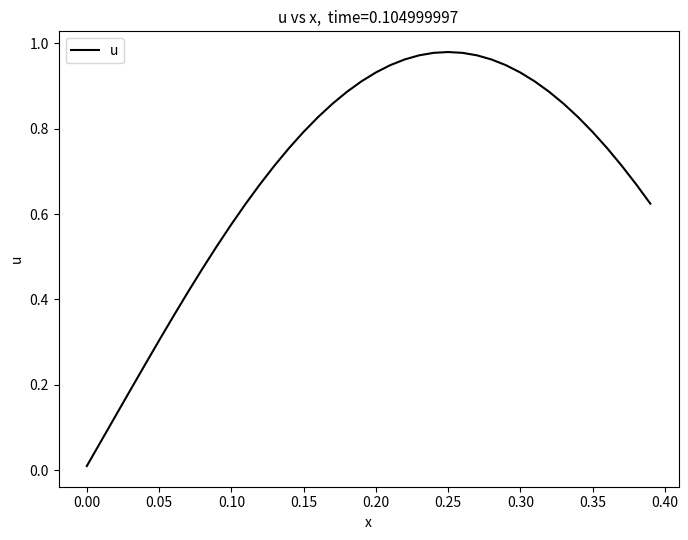

What is the value of the 3rd point from the left?

0.1